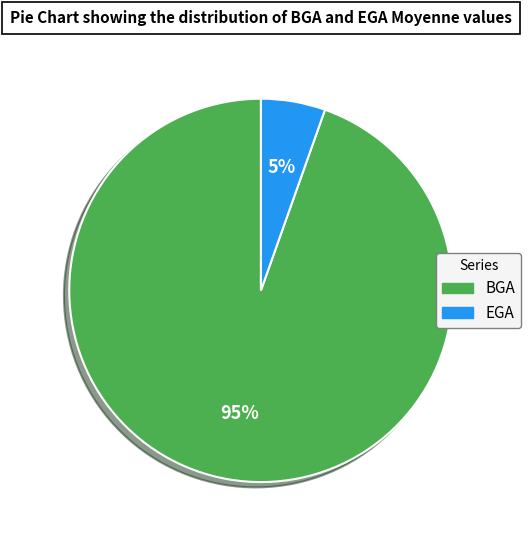

Which has a higher value, BGA or EGA?

BGA